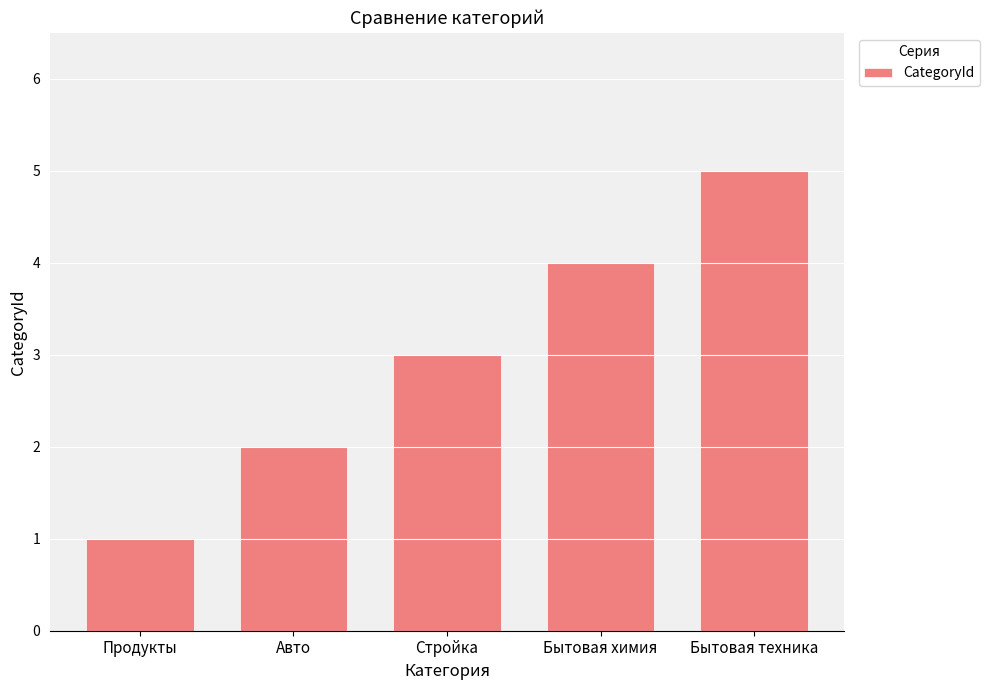

The value at Авто is 3. True or false?

False